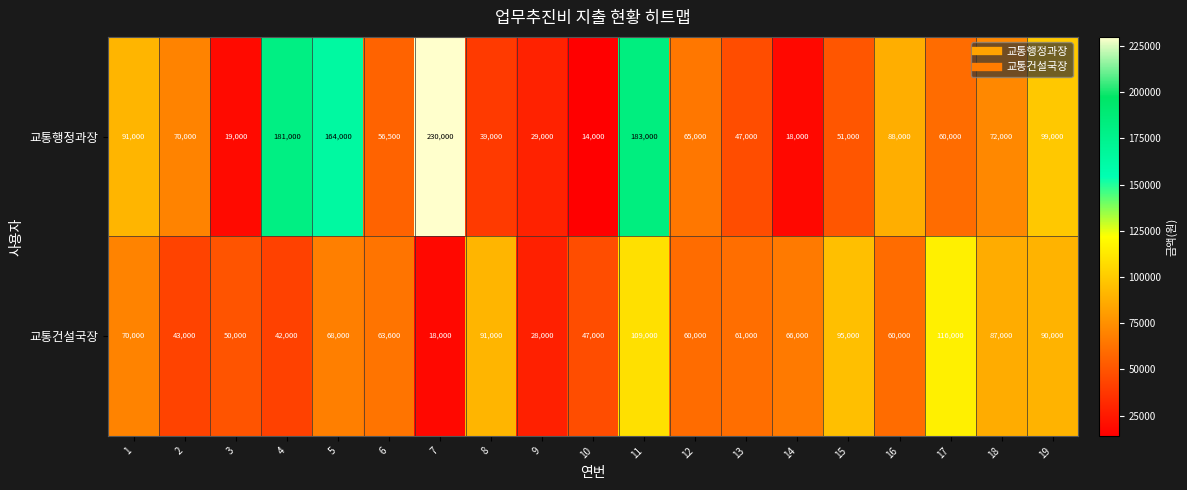

What is the maximum value shown in the chart?

230000